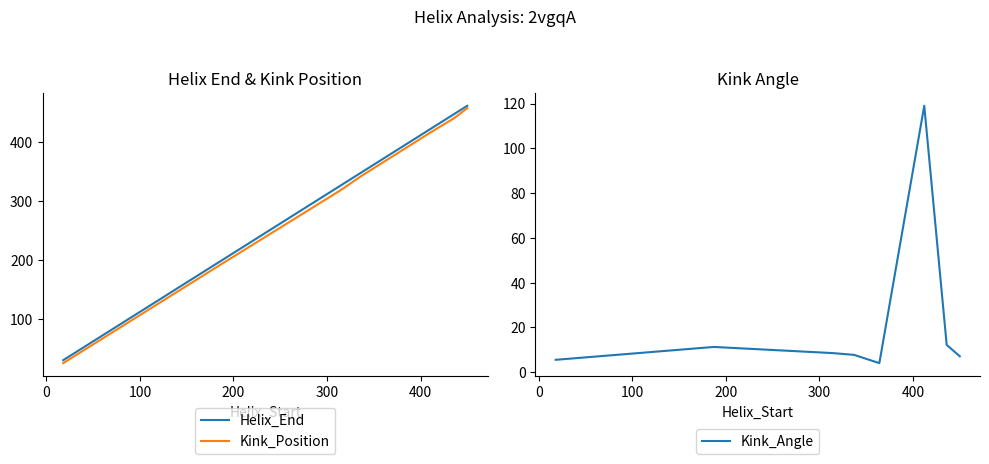

What is the maximum value for Kink_Angle?

119.0